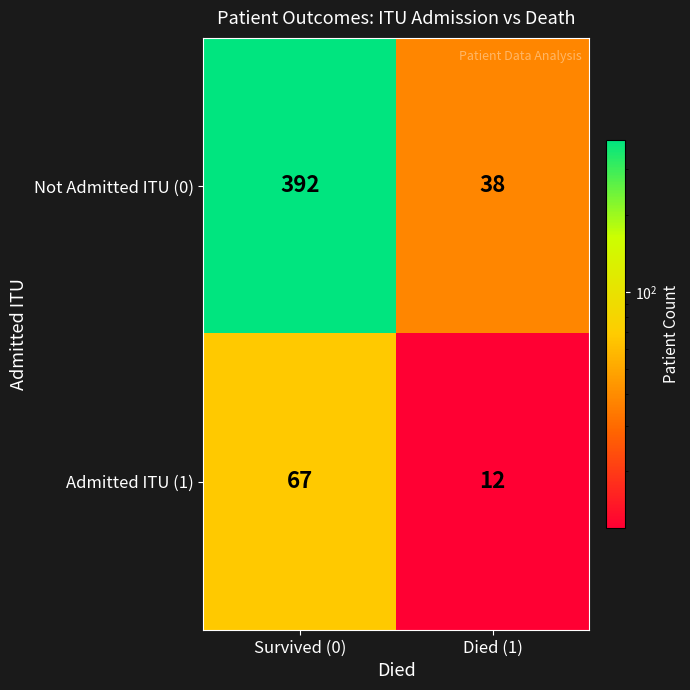

What is the greatest value displayed?

392